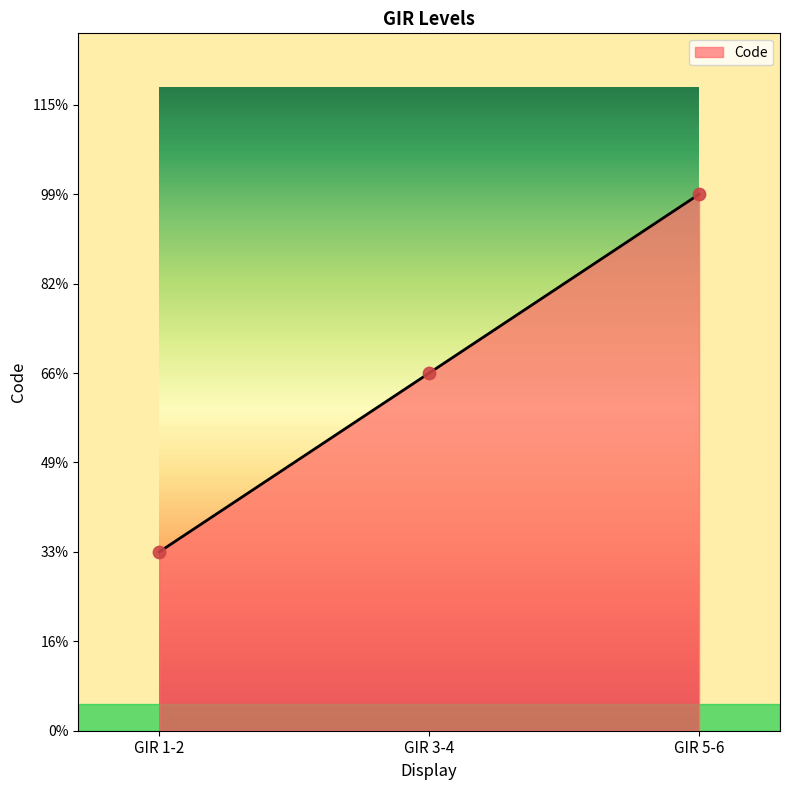

Approximately how many times larger is the value at GIR 1-2 compared to GIR 3-4?

0.5